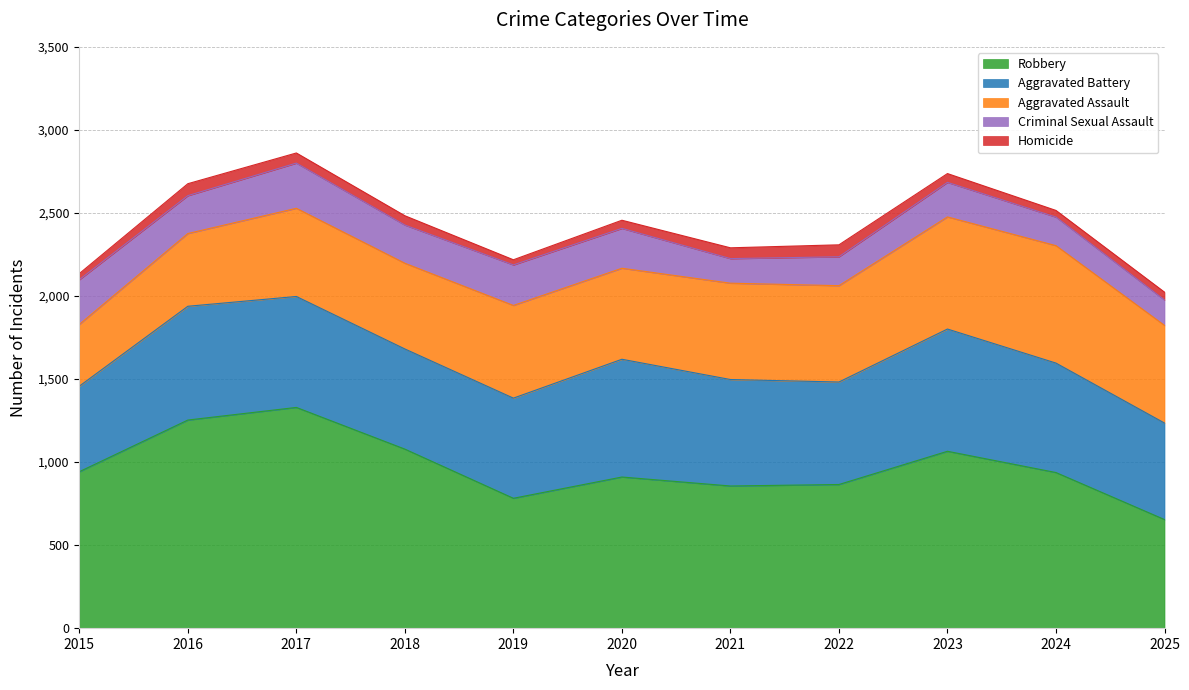

True or false: Criminal Sexual Assault has a value of 311 at 2016.

False